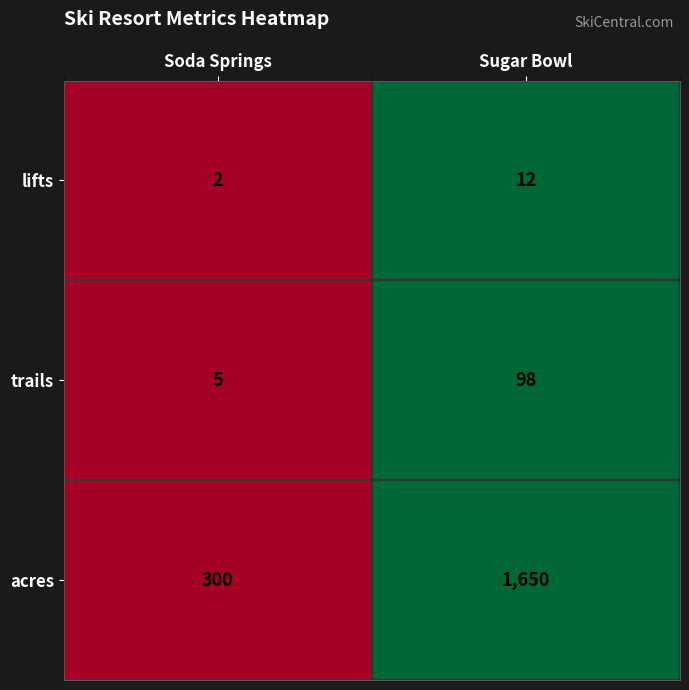

List the labels in order of trails value, smallest first.

Soda Springs, Sugar Bowl